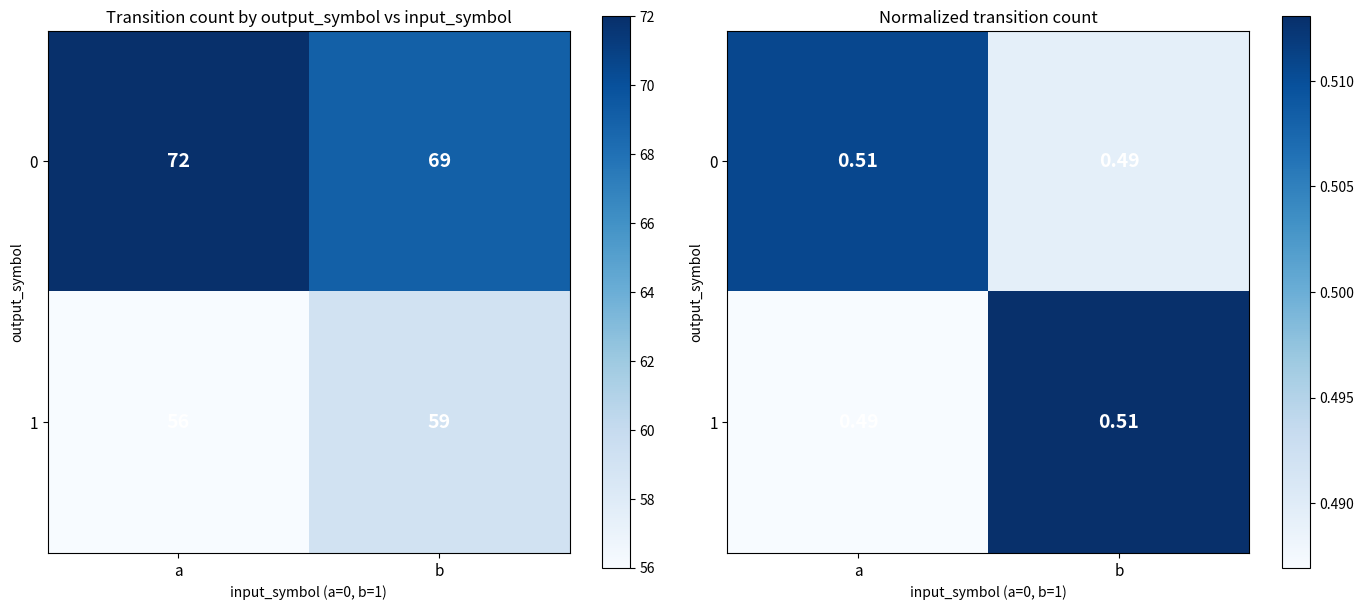

At a, list the series in order from largest to smallest.

row_0, row_1